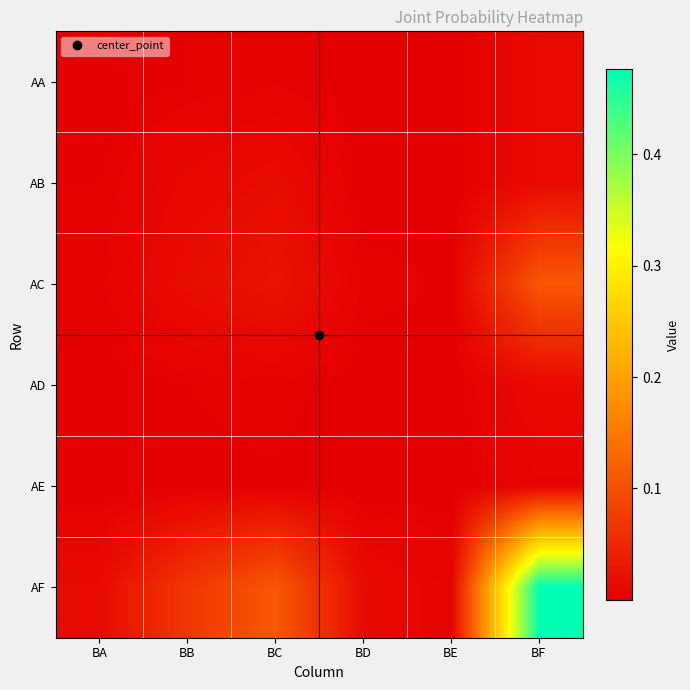

What is the total value across all series at BF?

0.6